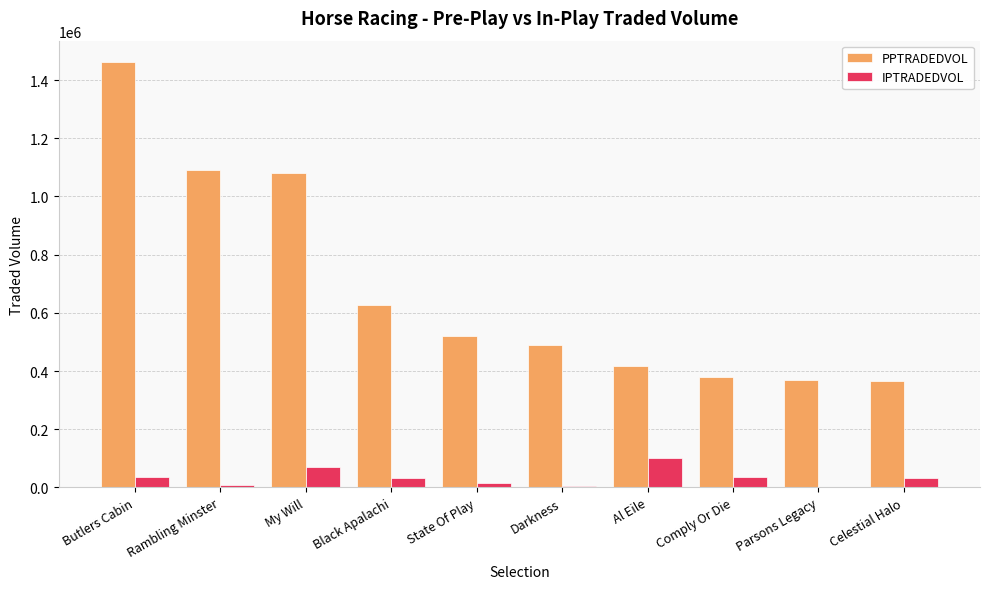

Which series changed the most between My Will and Black Apalachi?

PPTRADEDVOL